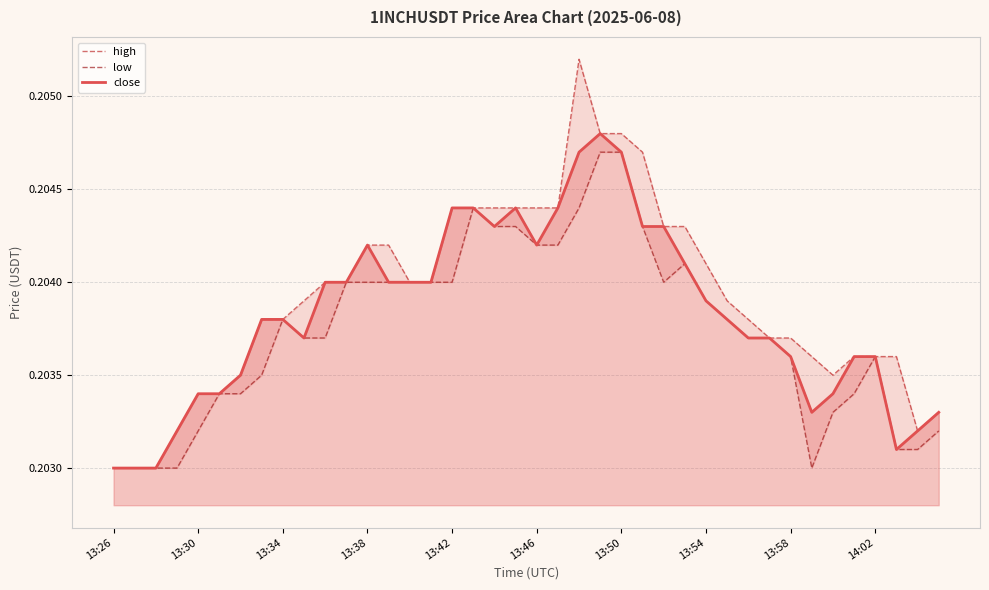

Which category has the lowest value across all series?

13:26